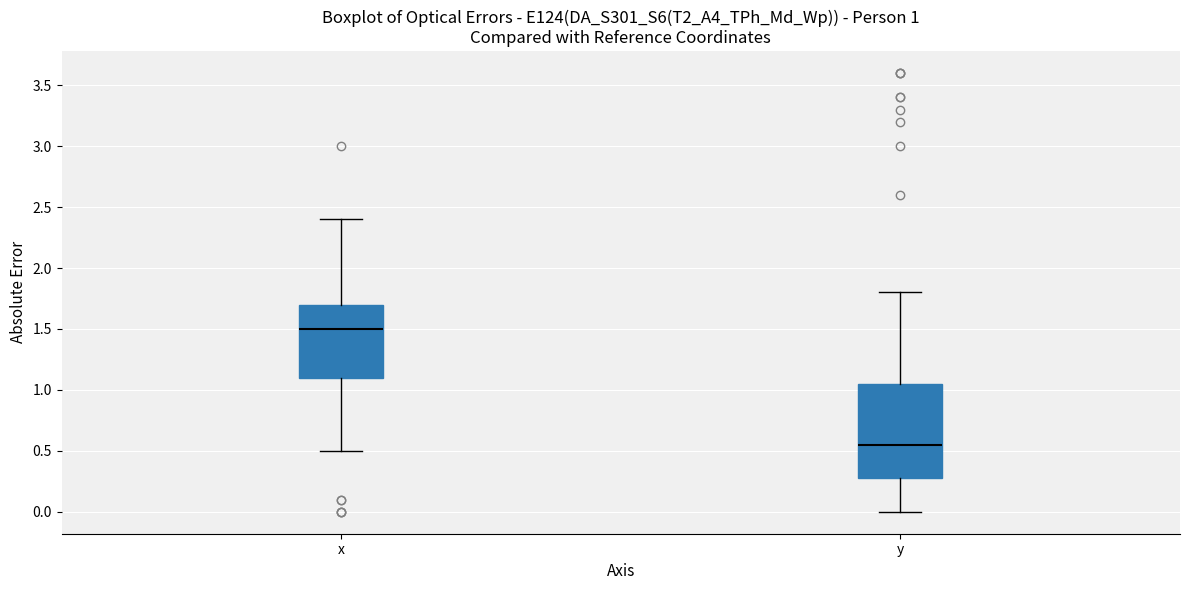

Comparing the boxes themselves (not the whiskers), which one is the tallest?

y